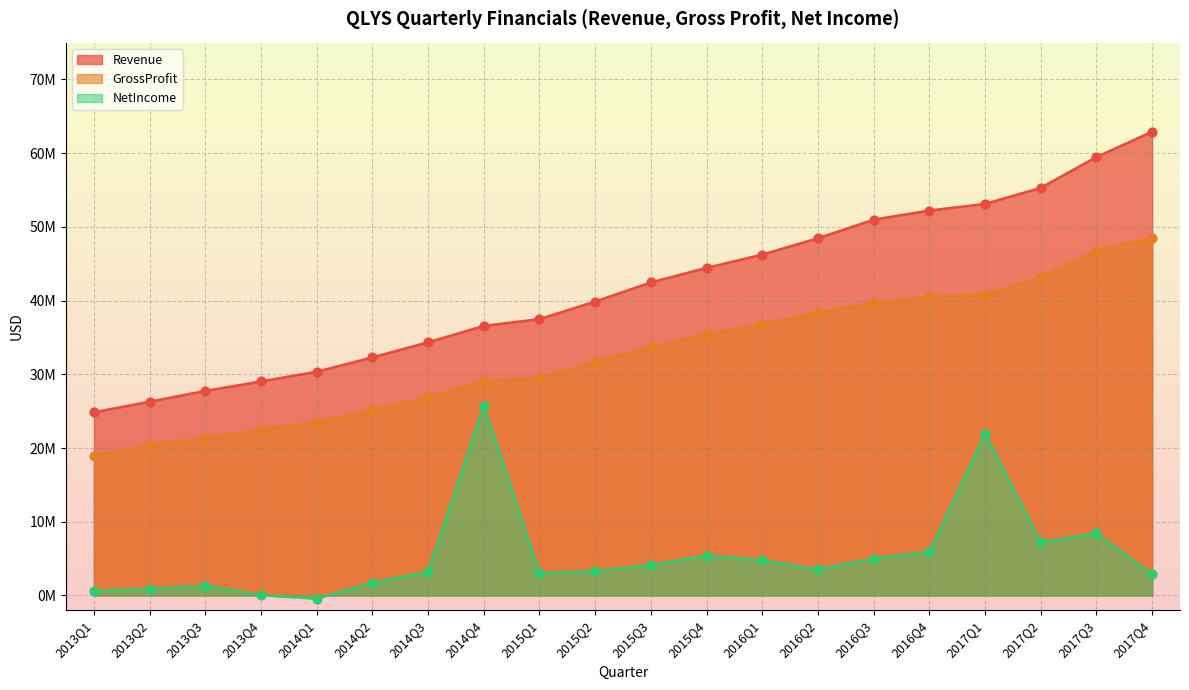

Which series has the widest spread of Y values?

Revenue